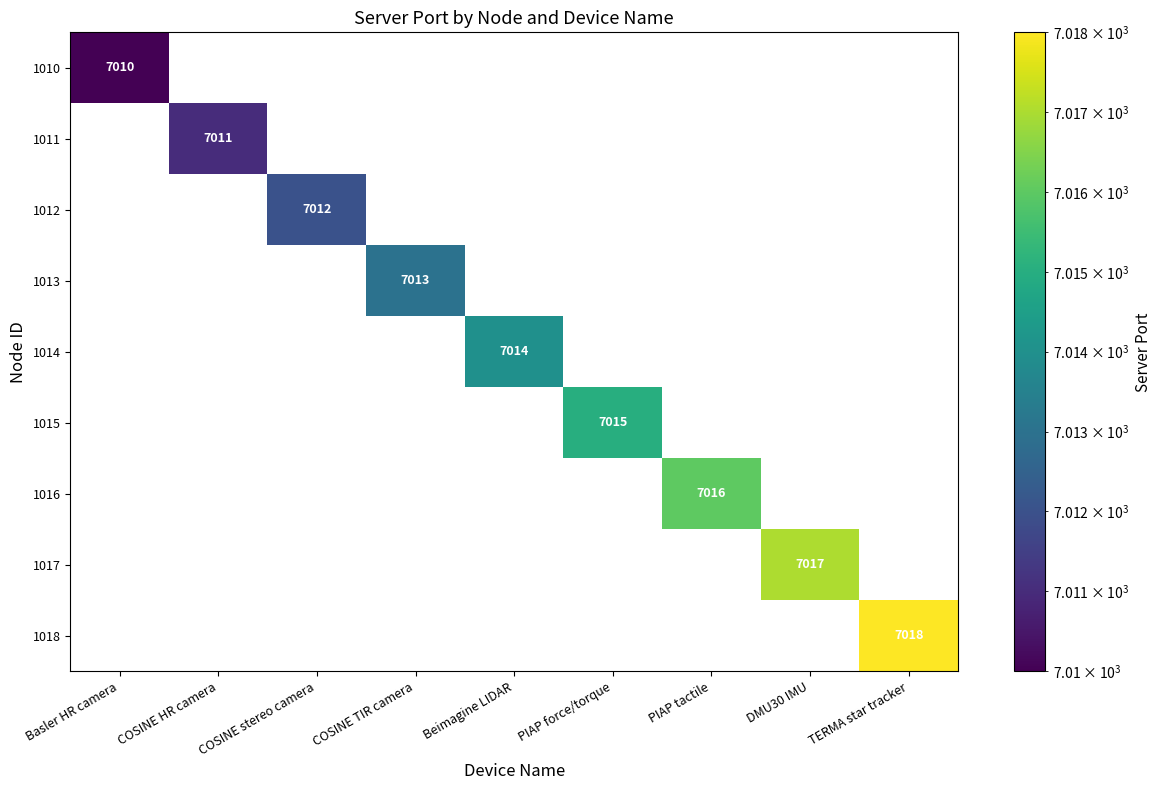

The value of 1010 at Basler HR camera is 12601.6. True or false?

False